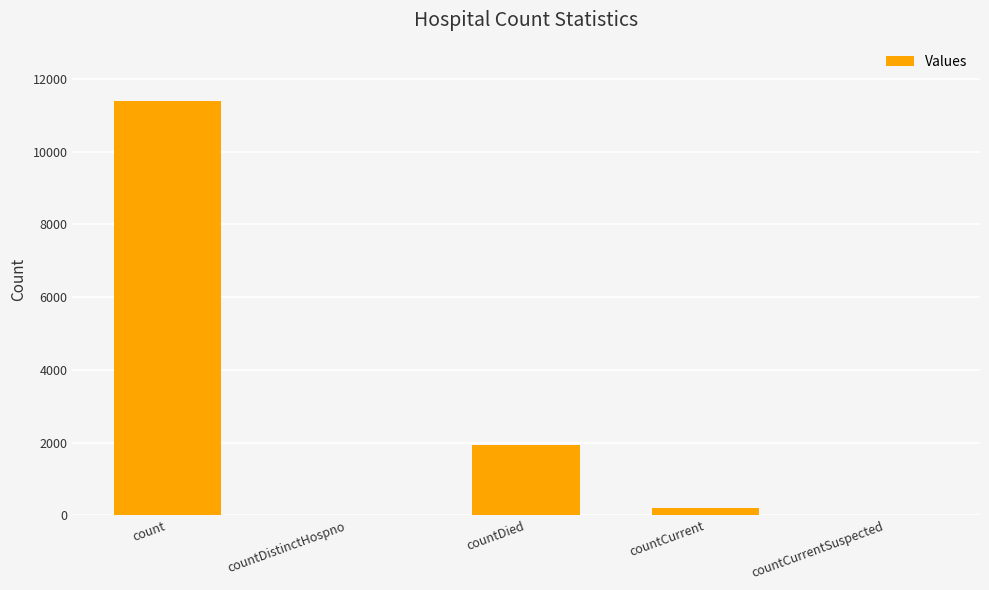

Which label corresponds to the largest value in the chart?

count